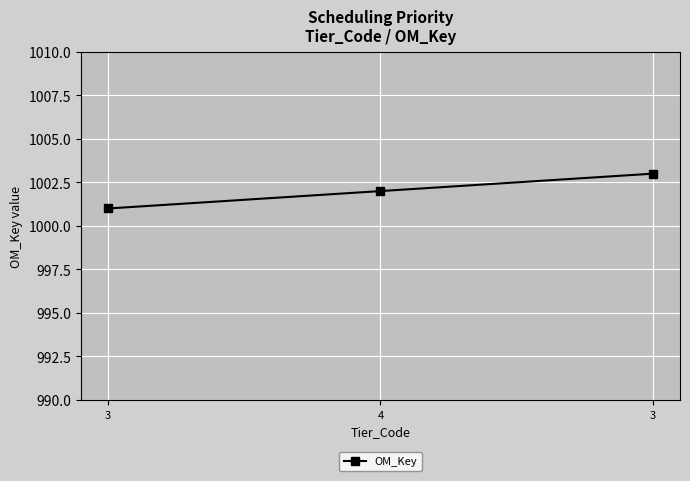

How many data points are less than 1002?

1